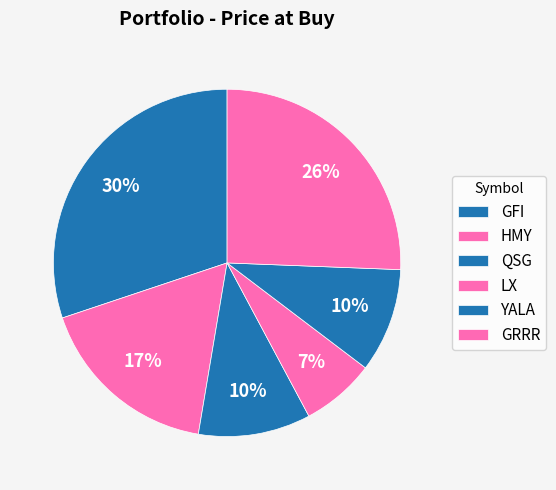

How many slices are in this pie chart?

6